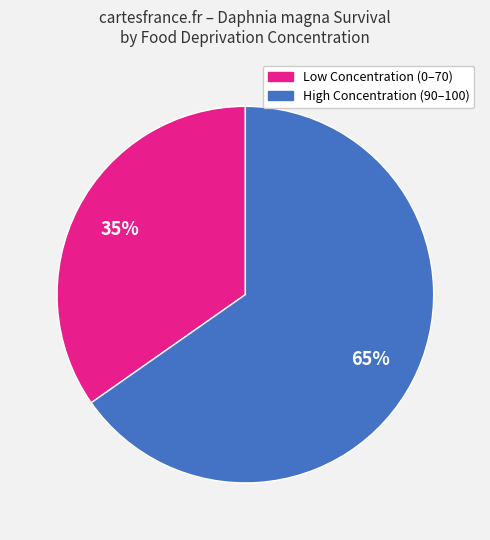

To the nearest percent, what is the average slice percentage?

50%